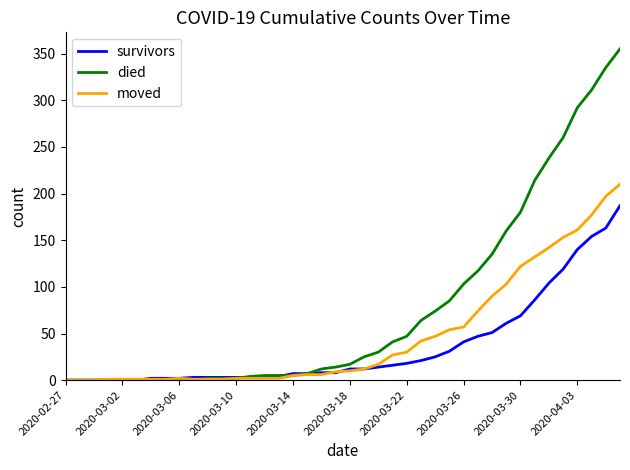

How many values in the moved series are below 10?

20